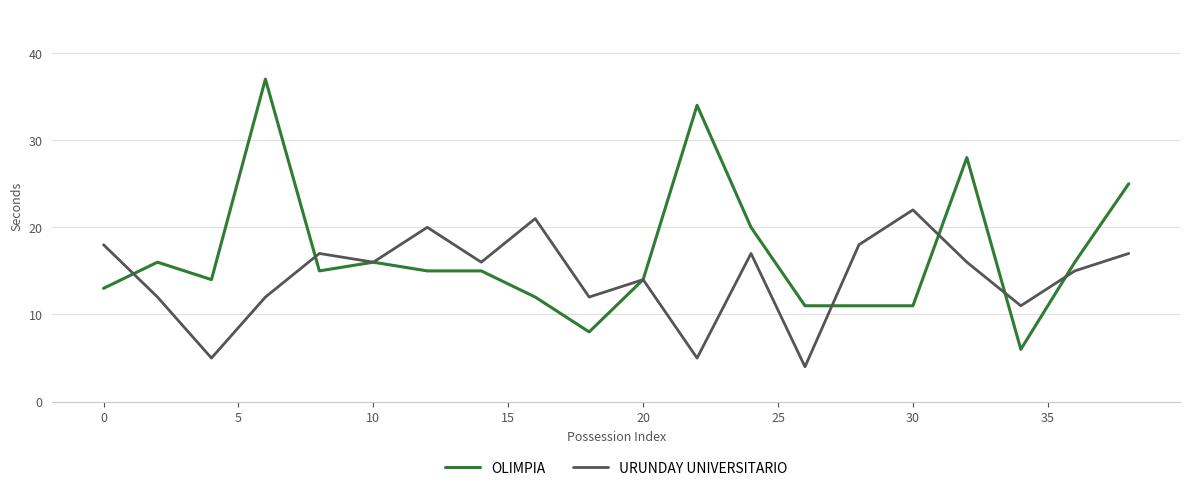

List the series in order of their peak value, highest first.

OLIMPIA, URUNDAY UNIVERSITARIO